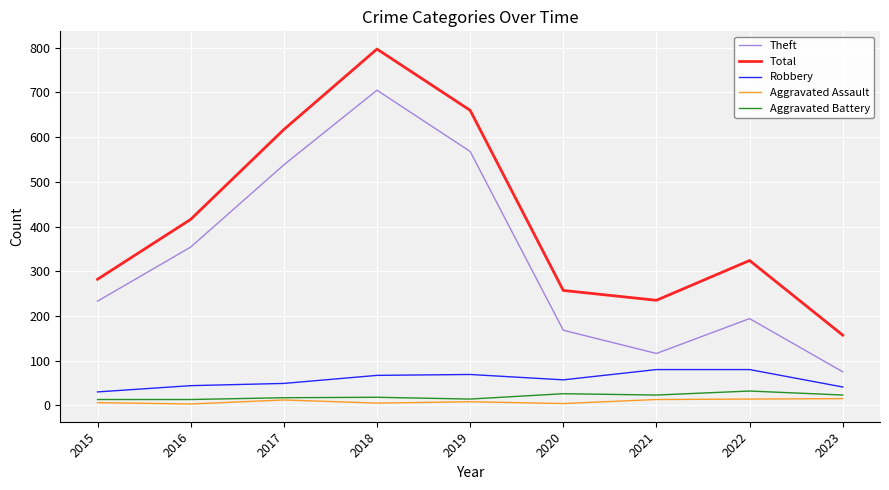

What is the highest value of the Robbery series?

80